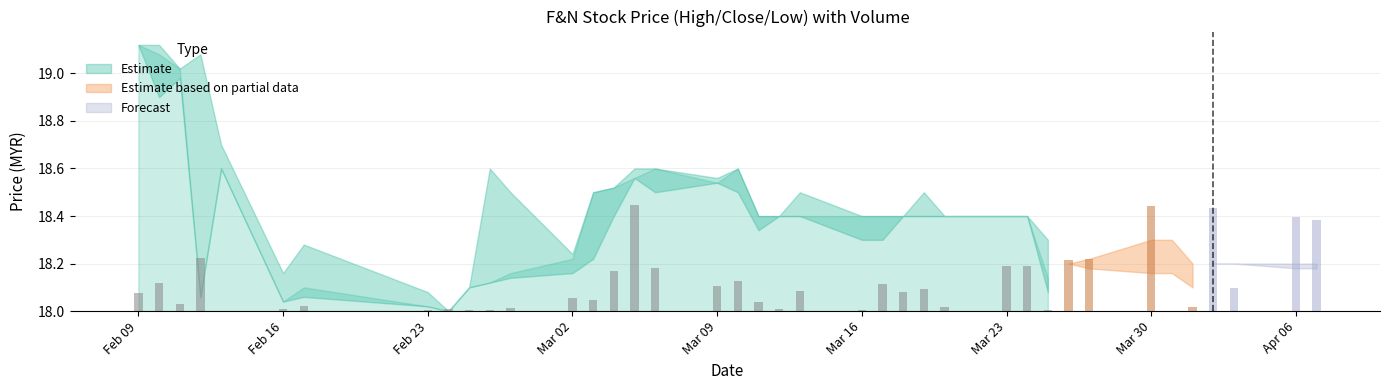

Reading left to right, what are all the values shown in this chart?

high: 2015-02-09=19.1	2015-02-10=19.1	2015-02-11=19.0	2015-02-12=19.1	2015-02-13=18.7	2015-02-16=18.2	2015-02-17=18.3	2015-02-23=18.1	2015-02-24=18.0	2015-02-25=18.1	2015-02-26=18.6	2015-02-27=18.5	2015-03-02=18.2	2015-03-03=18.5	2015-03-04=18.5	2015-03-05=18.6	2015-03-06=18.6	2015-03-09=18.6	2015-03-10=18.6	2015-03-11=18.4	2015-03-12=18.4	2015-03-13=18.5	2015-03-16=18.4	2015-03-17=18.4	2015-03-18=18.4	2015-03-19=18.5	2015-03-20=18.4	2015-03-23=18.4	2015-03-24=18.4	2015-03-25=18.3	2015-03-26=18.2	2015-03-27=18.2	2015-03-30=18.3	2015-03-31=18.3	2015-04-01=18.2	2015-04-02=18.2	2015-04-03=18.2	2015-04-06=18.2	2015-04-07=18.2
close: 2015-02-09=19.1	2015-02-10=19.1	2015-02-11=19.0	2015-02-12=18.1	2015-02-13=18.6	2015-02-16=18.0	2015-02-17=18.1	2015-02-23=18.0	2015-02-24=18.0	2015-02-25=18.1	2015-02-26=18.1	2015-02-27=18.2	2015-03-02=18.2	2015-03-03=18.5	2015-03-04=18.5	2015-03-05=18.6	2015-03-06=18.6	2015-03-09=18.5	2015-03-10=18.6	2015-03-11=18.4	2015-03-12=18.4	2015-03-13=18.4	2015-03-16=18.4	2015-03-17=18.4	2015-03-18=18.4	2015-03-19=18.4	2015-03-20=18.4	2015-03-23=18.4	2015-03-24=18.4	2015-03-25=18.1	2015-03-26=18.2	2015-03-27=18.2	2015-03-30=18.2	2015-03-31=18.2	2015-04-01=18.1	2015-04-02=18.2	2015-04-03=18.2	2015-04-06=18.2	2015-04-07=18.2
low: 2015-02-09=19.1	2015-02-10=18.9	2015-02-11=19.0	2015-02-12=18.1	2015-02-13=18.6	2015-02-16=18.0	2015-02-17=18.1	2015-02-23=18.0	2015-02-24=18.0	2015-02-25=18.1	2015-02-26=18.1	2015-02-27=18.1	2015-03-02=18.2	2015-03-03=18.2	2015-03-04=18.4	2015-03-05=18.6	2015-03-06=18.5	2015-03-09=18.5	2015-03-10=18.5	2015-03-11=18.3	2015-03-12=18.4	2015-03-13=18.4	2015-03-16=18.3	2015-03-17=18.3	2015-03-18=18.4	2015-03-19=18.4	2015-03-20=18.4	2015-03-23=18.4	2015-03-24=18.4	2015-03-25=18.1	2015-03-26=18.2	2015-03-27=18.2	2015-03-30=18.2	2015-03-31=18.2	2015-04-01=18.1	2015-04-02=18.2	2015-04-03=18.2	2015-04-06=18.2	2015-04-07=18.2